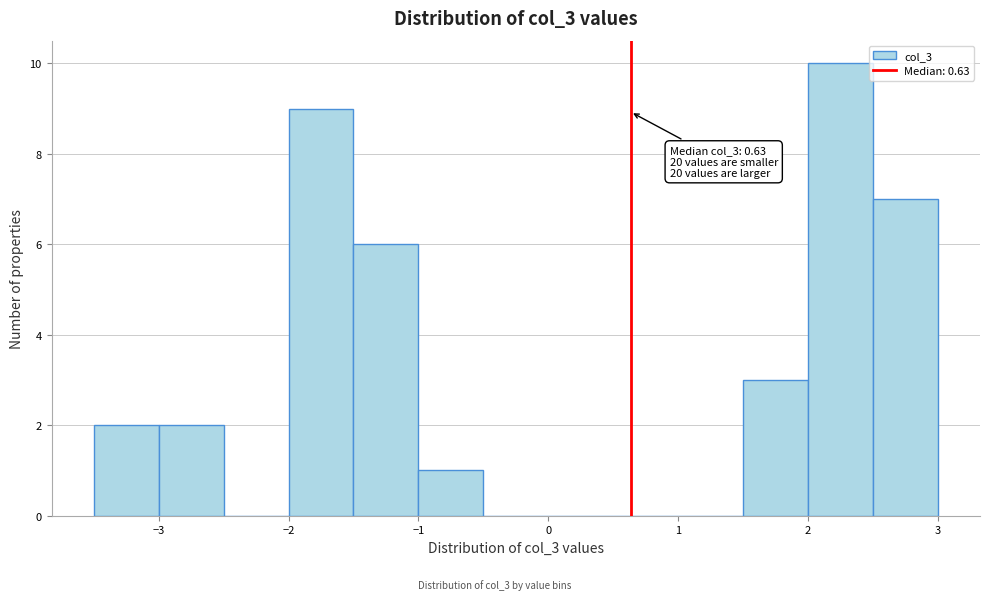

Which range on the x-axis has the tallest bar?

2.0 to 2.5